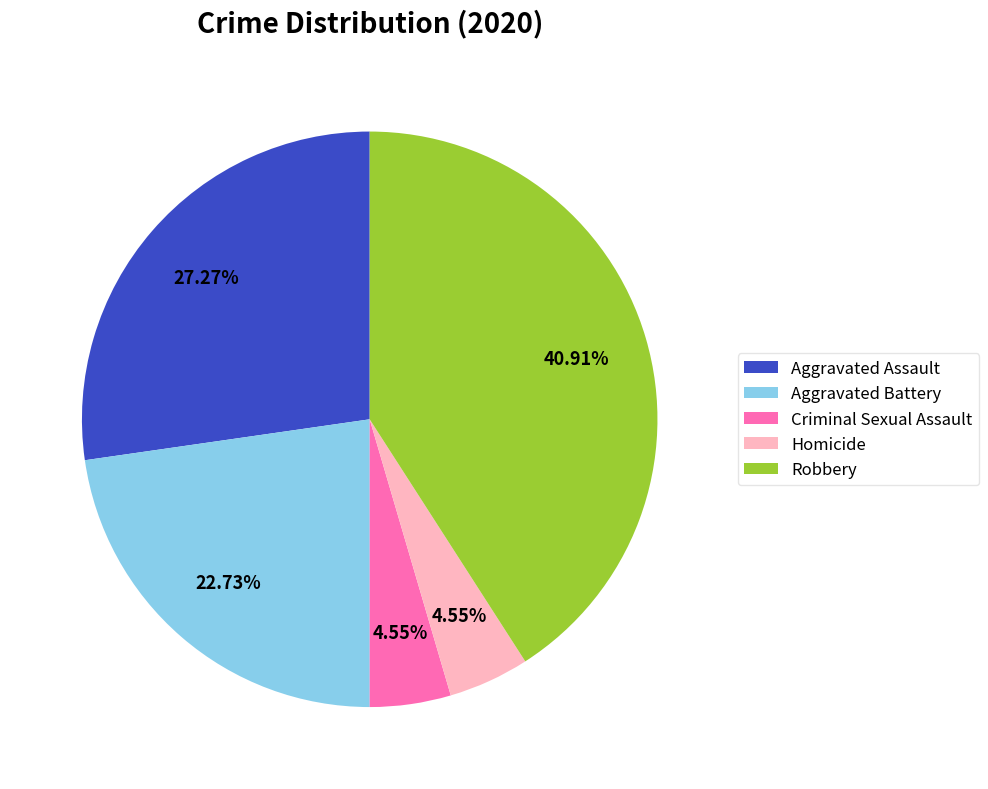

Which slice is the largest?

Robbery